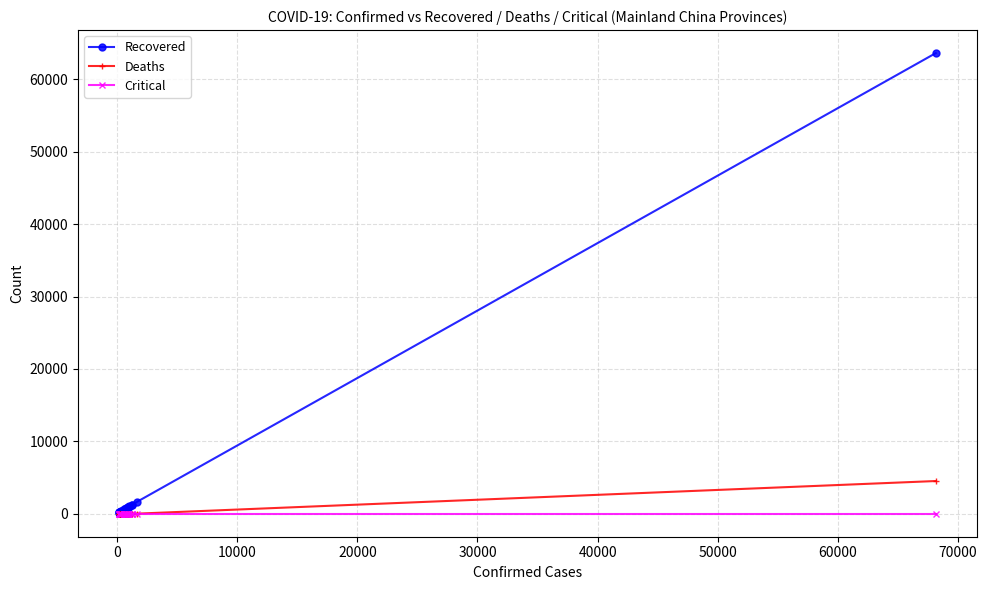

Which series has the largest total across all categories?

Recovered